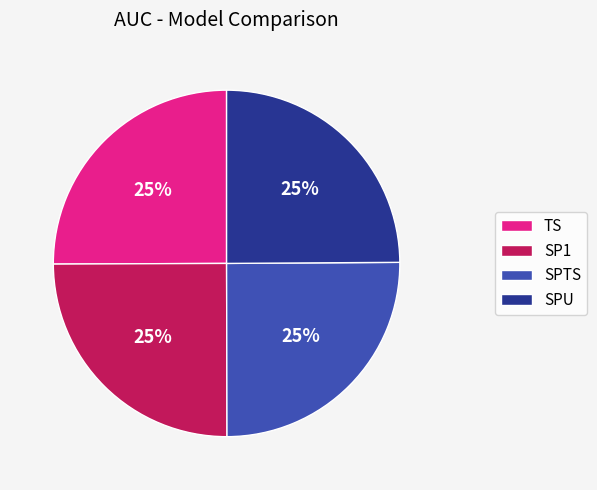

Is it true that SPTS is 25% of the pie?

True